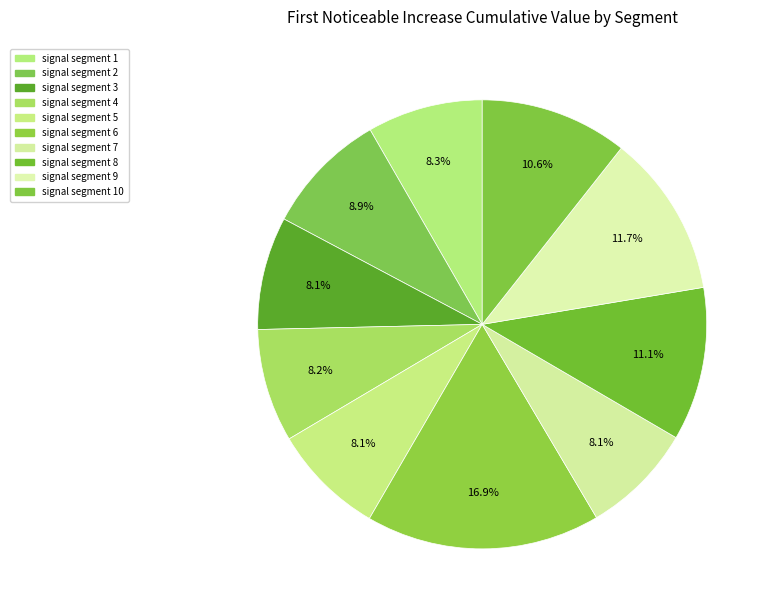

Count the number of slices in the pie.

10